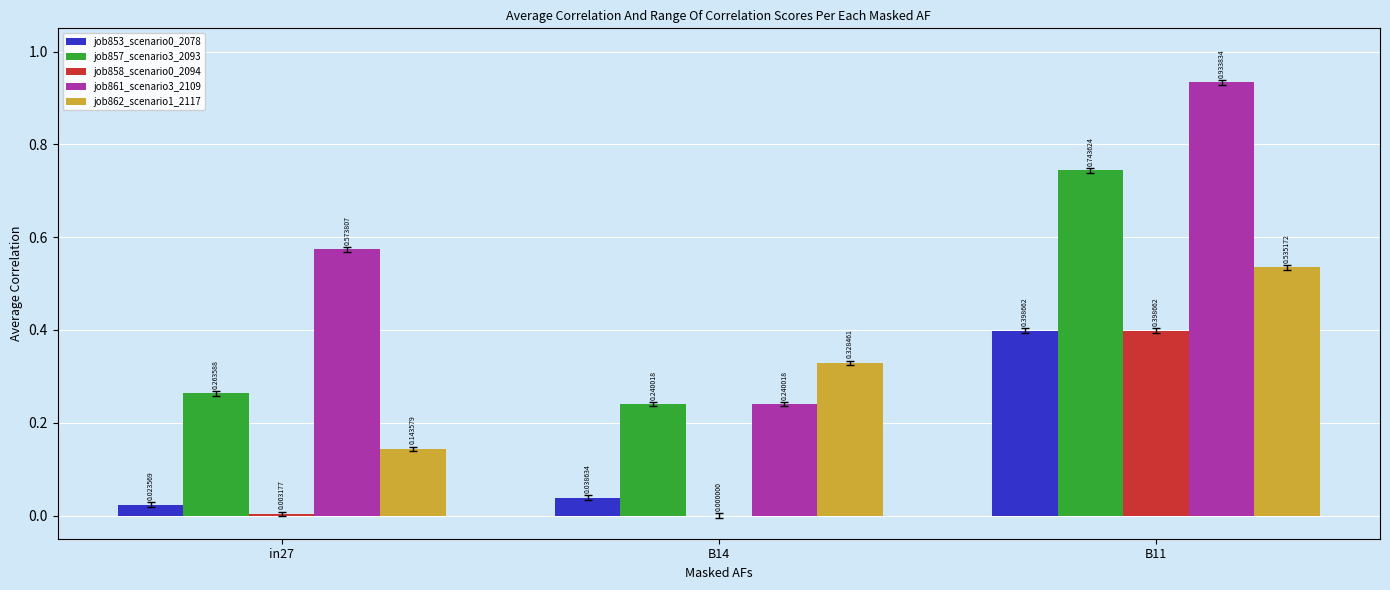

Which category has the highest value in the job853_scenario0_2078 series?

B11